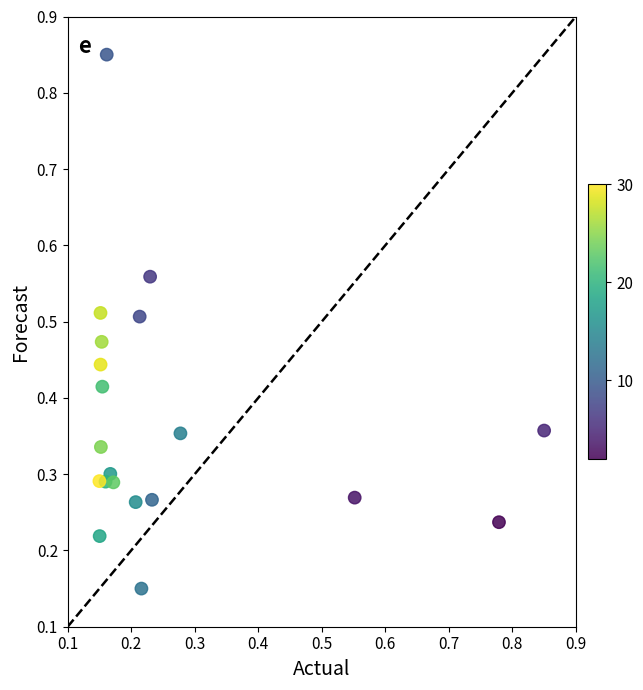

What is the range of X values (max minus min)?

0.7